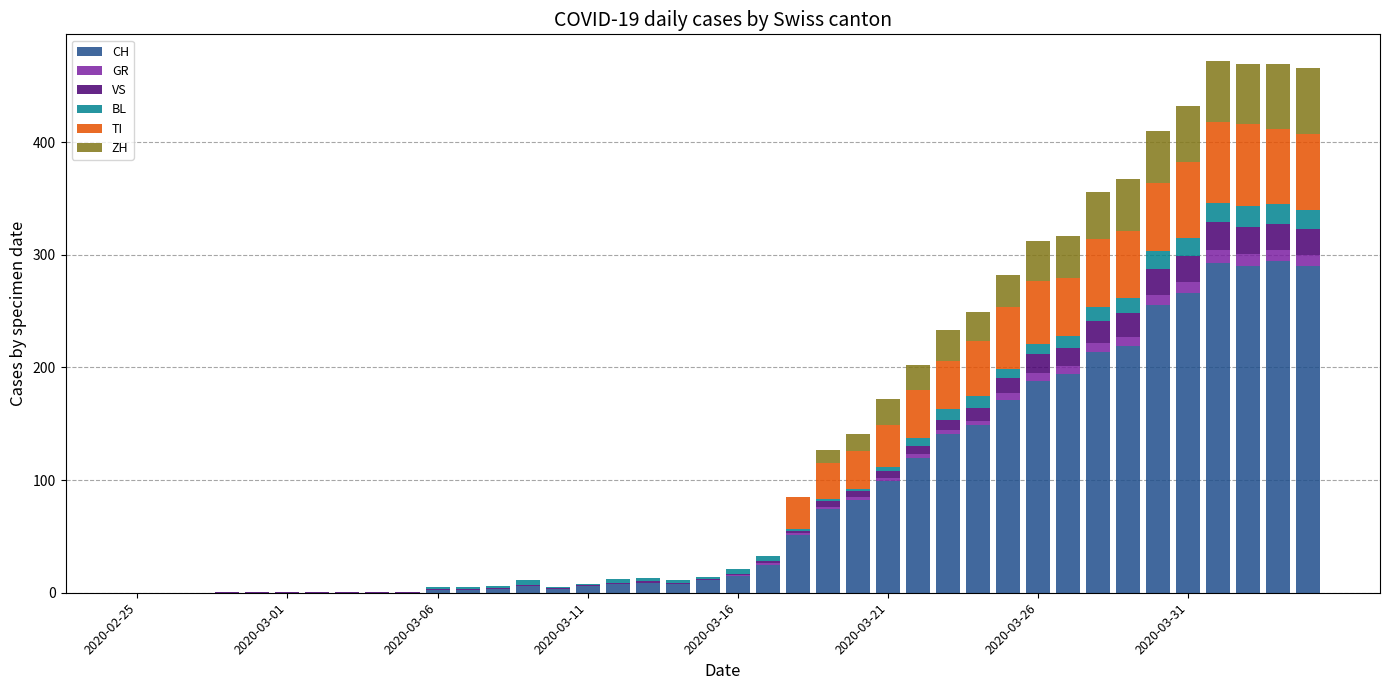

What is the highest value of the CH series?

294